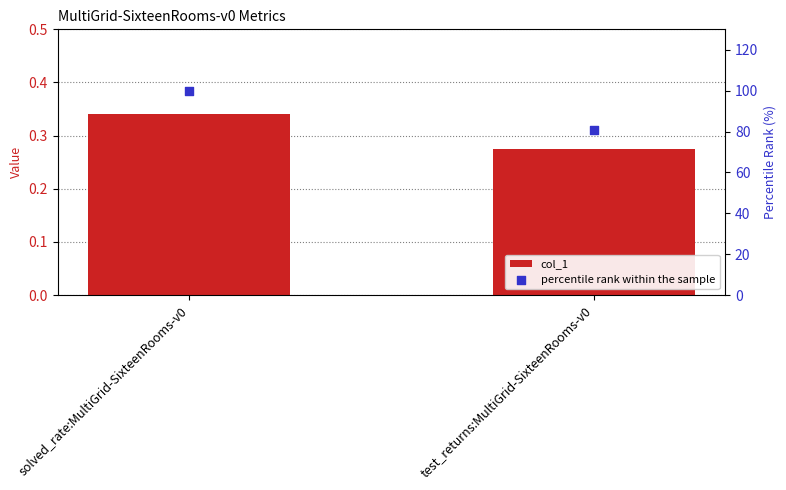

Is the value of percentile rank within the sample at test_returns:MultiGrid-SixteenRooms-v0 greater than the value of col_1 at solved_rate:MultiGrid-SixteenRooms-v0?

Yes